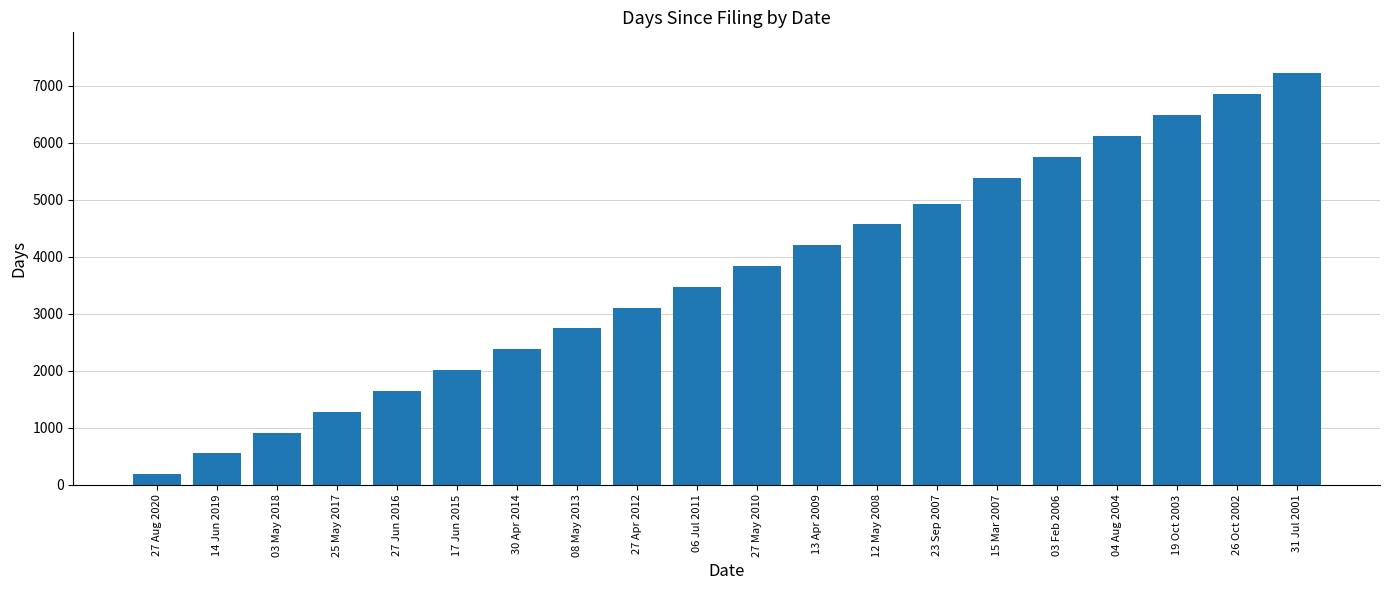

List the labels in order of value, largest first.

31 Jul 2001, 26 Oct 2002, 19 Oct 2003, 04 Aug 2004, 03 Feb 2006, 15 Mar 2007, 23 Sep 2007, 12 May 2008, 13 Apr 2009, 27 May 2010, 06 Jul 2011, 27 Apr 2012, 08 May 2013, 30 Apr 2014, 17 Jun 2015, 27 Jun 2016, 25 May 2017, 03 May 2018, 14 Jun 2019, 27 Aug 2020